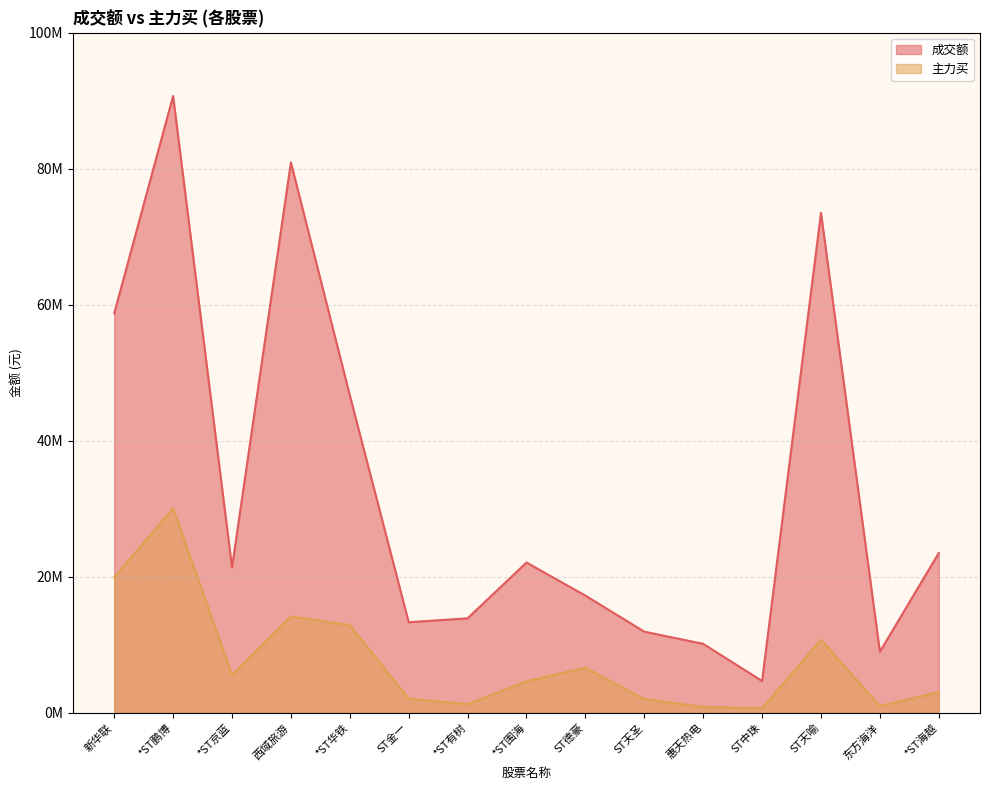

What is the sum of all 主力买 values?

115724146